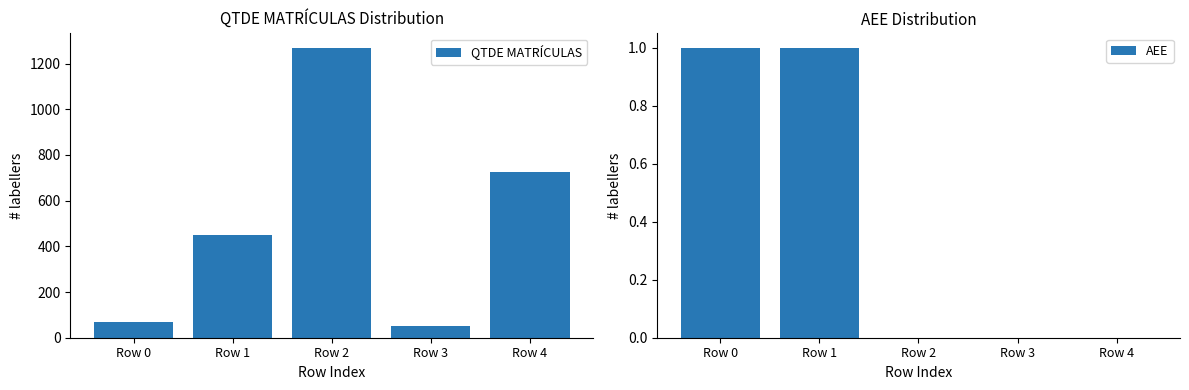

How many AEE values are between 0 and 1?

5